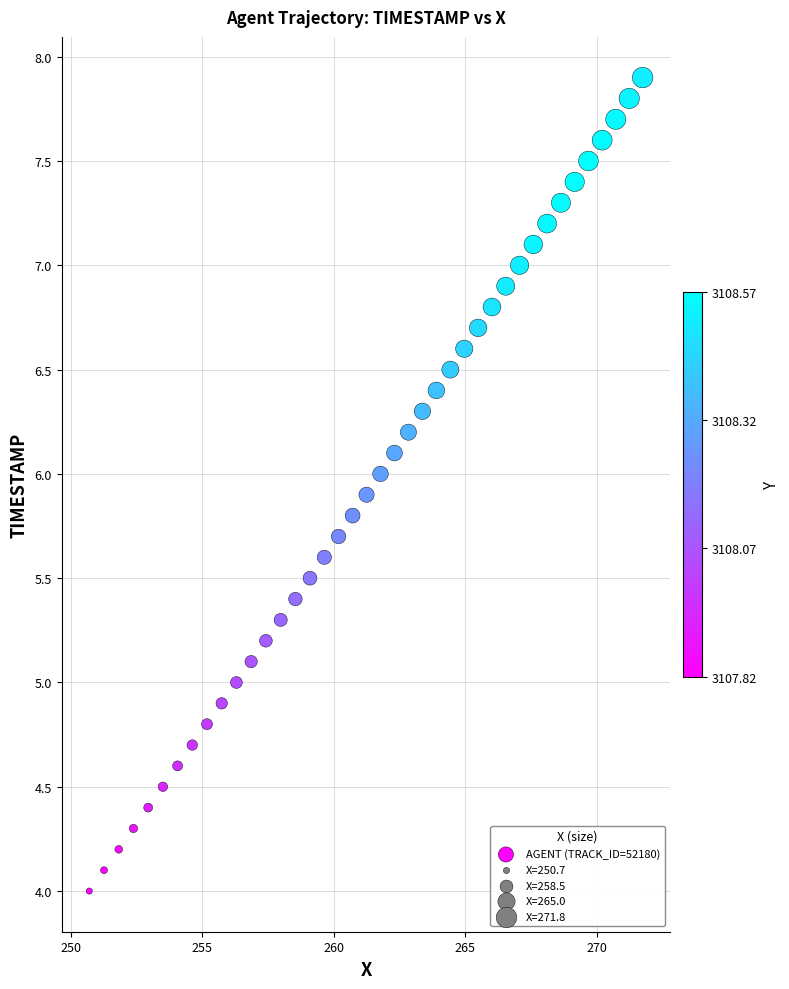

What is the range of X values (max minus min)?

21.1